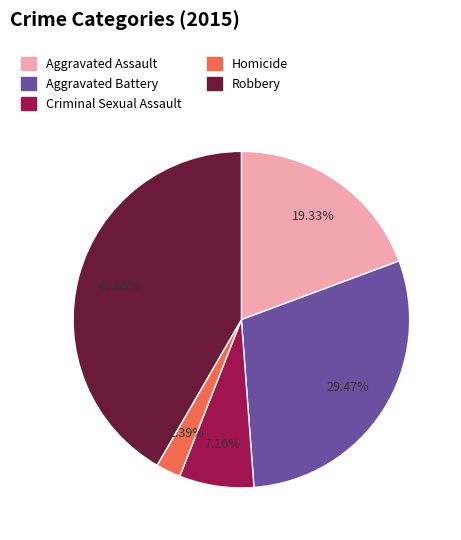

The Aggravated Battery slice represents 29% of the pie. True or false?

True